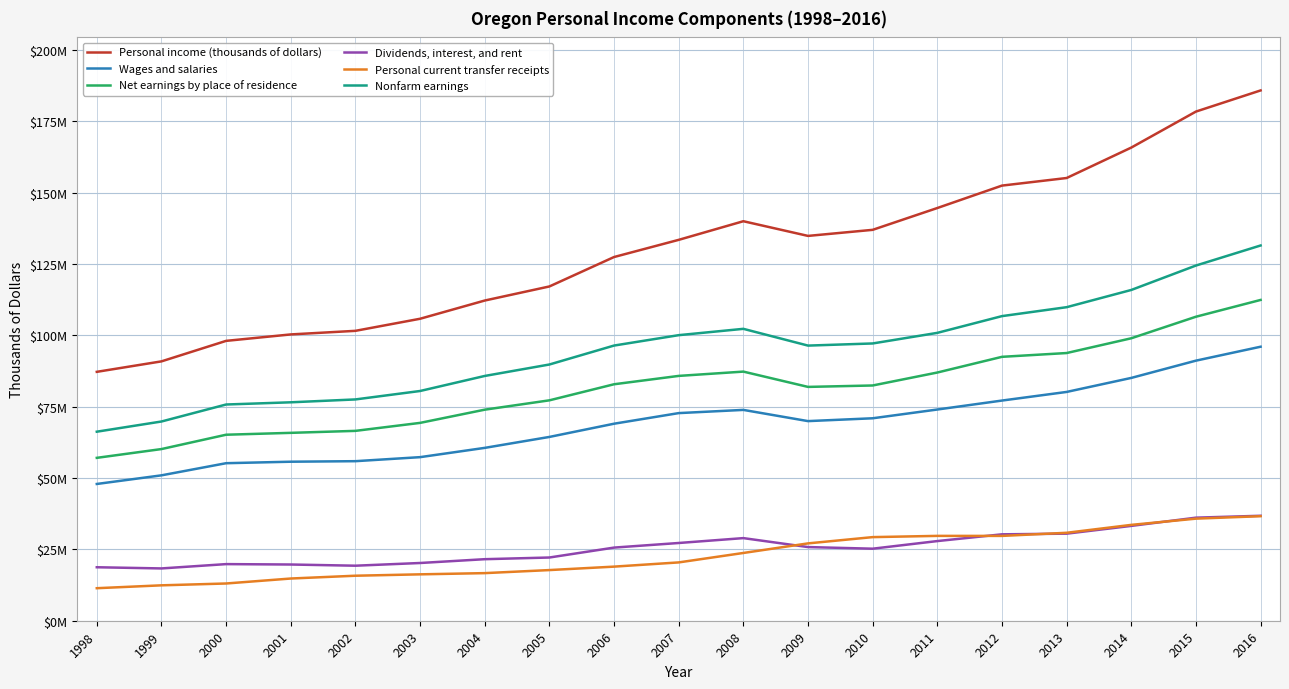

Reading right to left, extract all data points from this chart.

Personal income (thousands of dollars): 2016=185839645	2015=178432319	2014=165816558	2013=155147986	2012=152489633	2011=144632521	2010=136986770	2009=134859864	2008=140004731	2007=133476862	2006=127457878	2005=117144304	2004=112209856	2003=105823776	2002=101591994	2001=100335404	2000=98075500	1999=90890592	1998=87222632
Wages and salaries: 2016=96025538	2015=91143548	2014=85096007	2013=80178775	2012=77158018	2011=74018783	2010=70948929	2009=69955678	2008=73884899	2007=72760324	2006=69043132	2005=64411219	2004=60575685	2003=57325280	2002=55914034	2001=55728283	2000=55205663	1999=50950564	1998=47926280
Net earnings by place of residence: 2016=112421354	2015=106537279	2014=98986663	2013=93811087	2012=92483389	2011=86982771	2010=82440874	2009=81943611	2008=87304516	2007=85797886	2006=82868978	2005=77237172	2004=73962232	2003=69333578	2002=66536861	2001=65841965	2000=65184928	1999=60157934	1998=57082009
Dividends, interest, and rent: 2016=36782728	2015=36120266	2014=33237250	2013=30515672	2012=30281325	2011=27915754	2010=25244432	2009=25813386	2008=28953382	2007=27241629	2006=25630442	2005=22154655	2004=21566234	2003=20232279	2002=19282491	2001=19702004	2000=19841198	1999=18326468	1998=18741920
Personal current transfer receipts: 2016=36635563	2015=35774774	2014=33592645	2013=30821227	2012=29724919	2011=29733996	2010=29301464	2009=27102867	2008=23746833	2007=20437347	2006=18958458	2005=17752477	2004=16681390	2003=16257919	2002=15772642	2001=14791435	2000=13049374	1999=12406190	1998=11398703
Nonfarm earnings: 2016=131502591	2015=124476267	2014=115918008	2013=109879397	2012=106749615	2011=100882344	2010=97168691	2009=96418053	2008=102291725	2007=100076463	2006=96433049	2005=89792889	2004=85780347	2003=80508852	2002=77553031	2001=76546832	2000=75774353	1999=69816189	1998=66246924